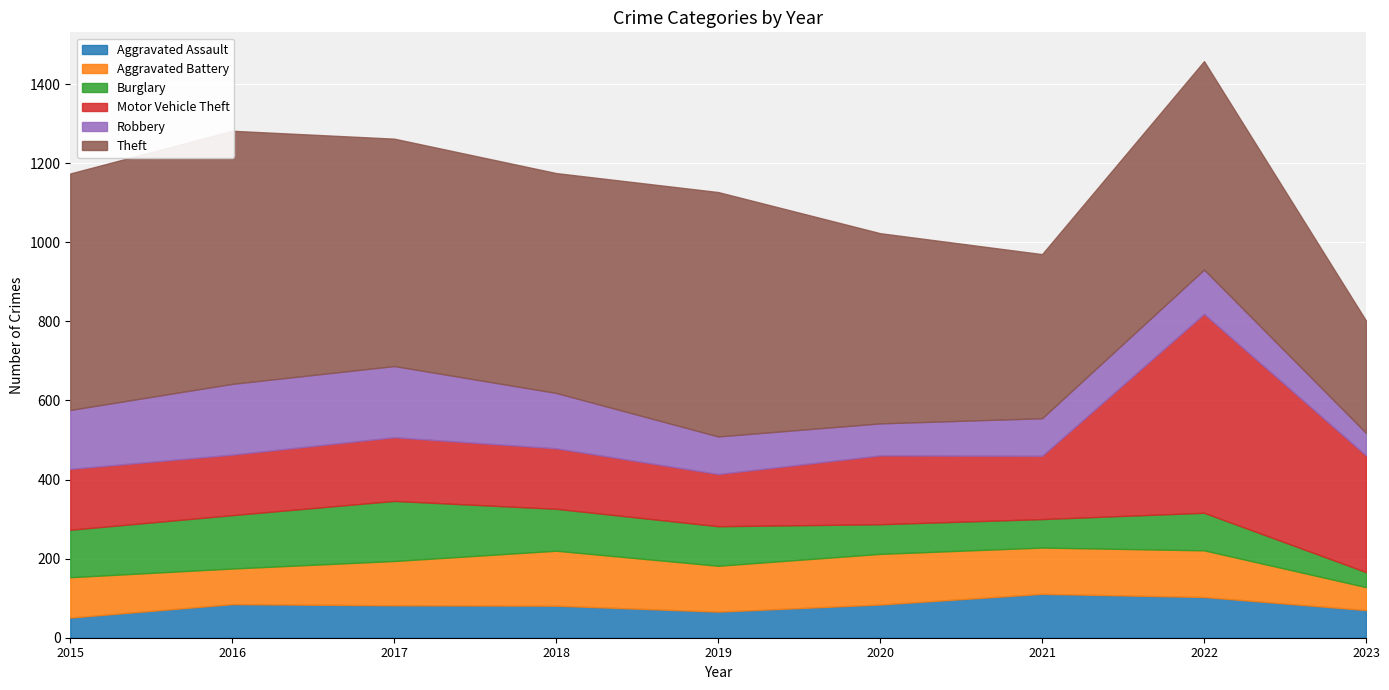

What is the average value of the Burglary series?

99